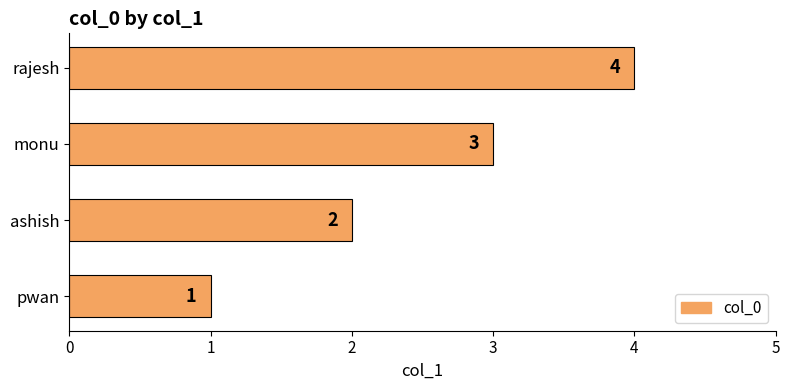

The value at monu is 3. True or false?

True